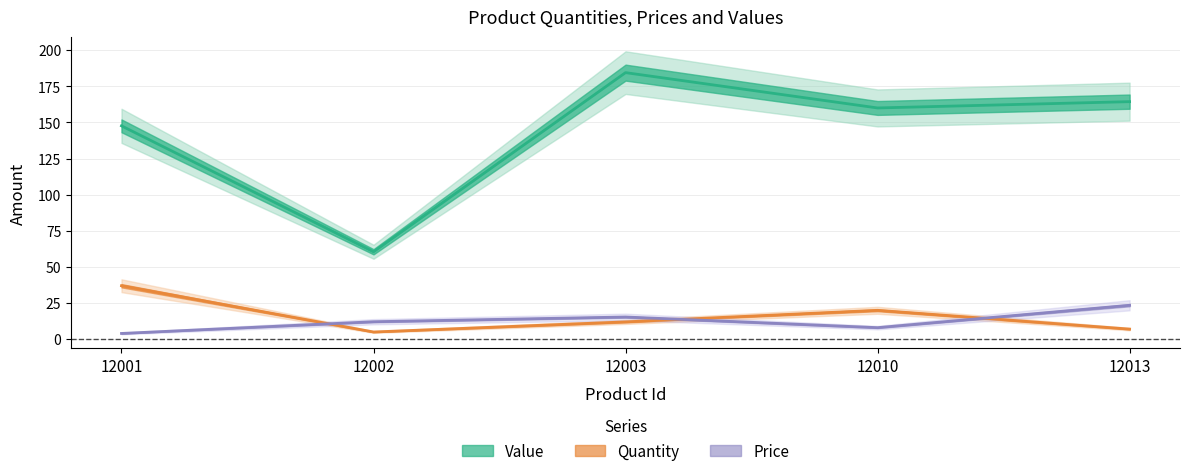

True or false: Price and Value intersect in this chart.

False